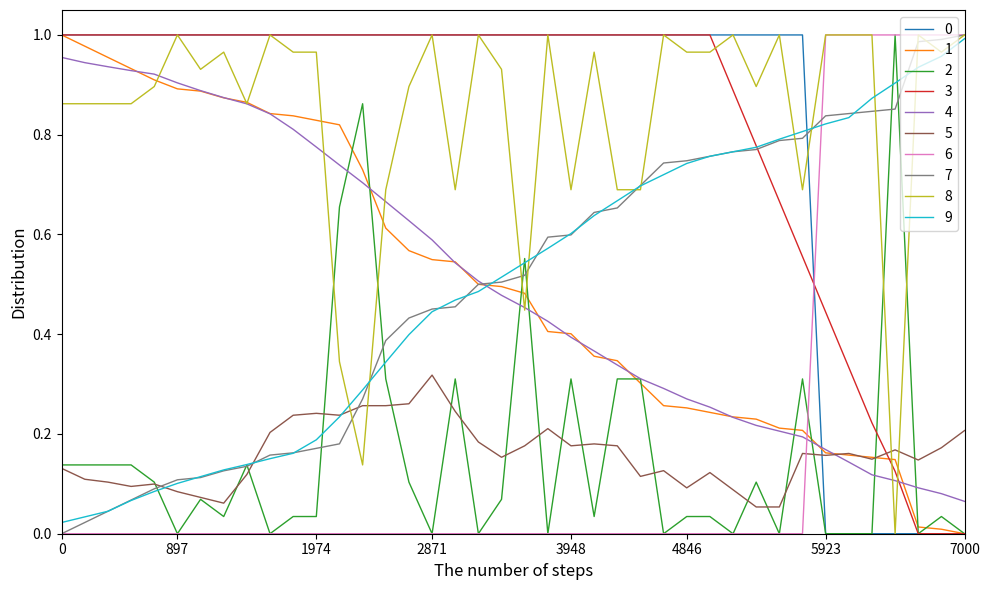

How many intersections are there between 6 and 3?

1